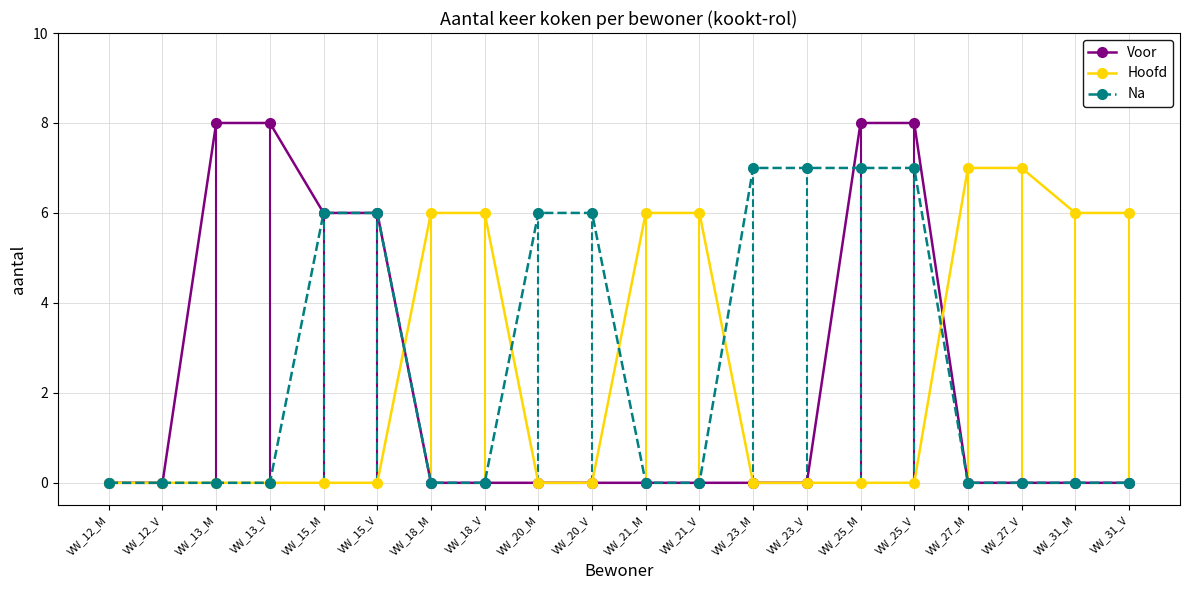

What is the average value of the Voor series?

2